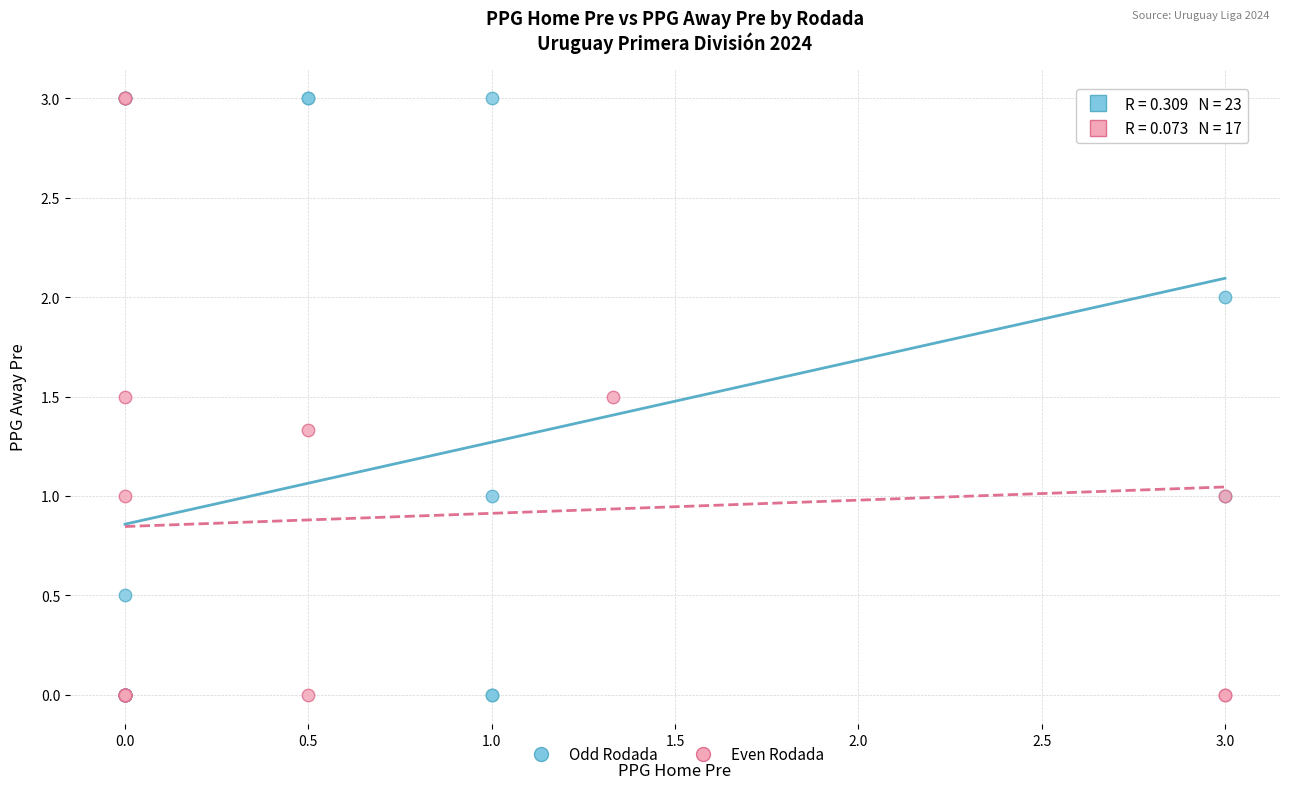

What are all the series names shown in the legend?

Odd Rodada, Even Rodada